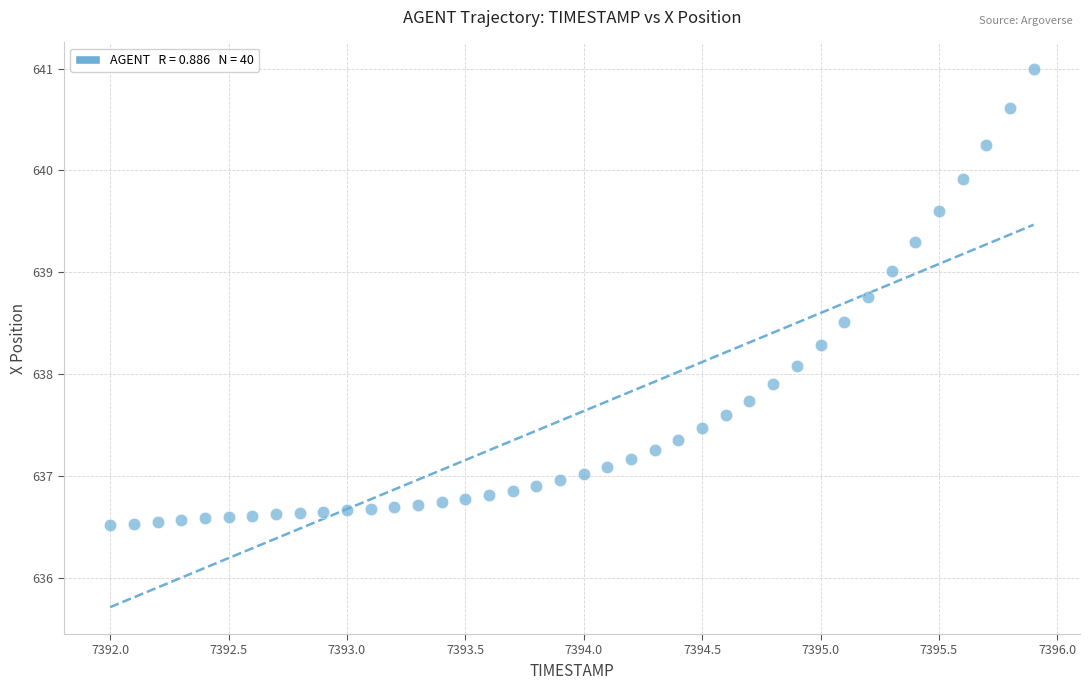

What is the range of X values (max minus min)?

3.9